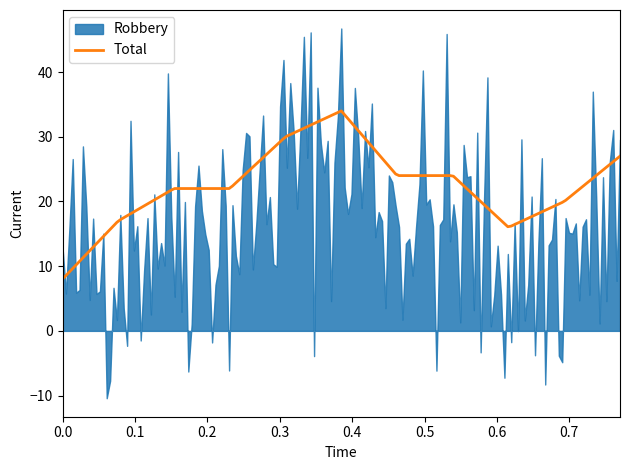

Rank the series by their average value, from highest to lowest.

Total, Robbery